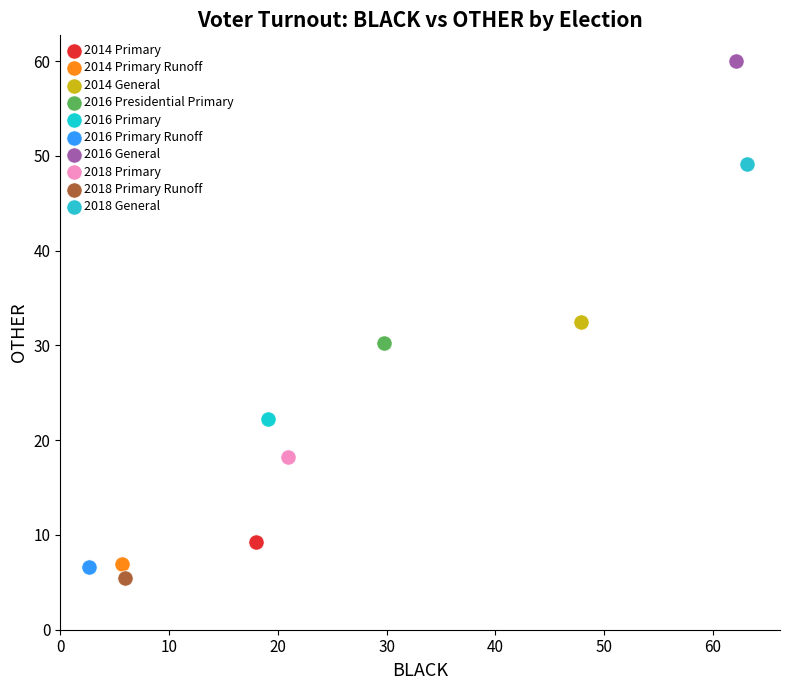

Which series reaches the maximum Y coordinate?

2016 General